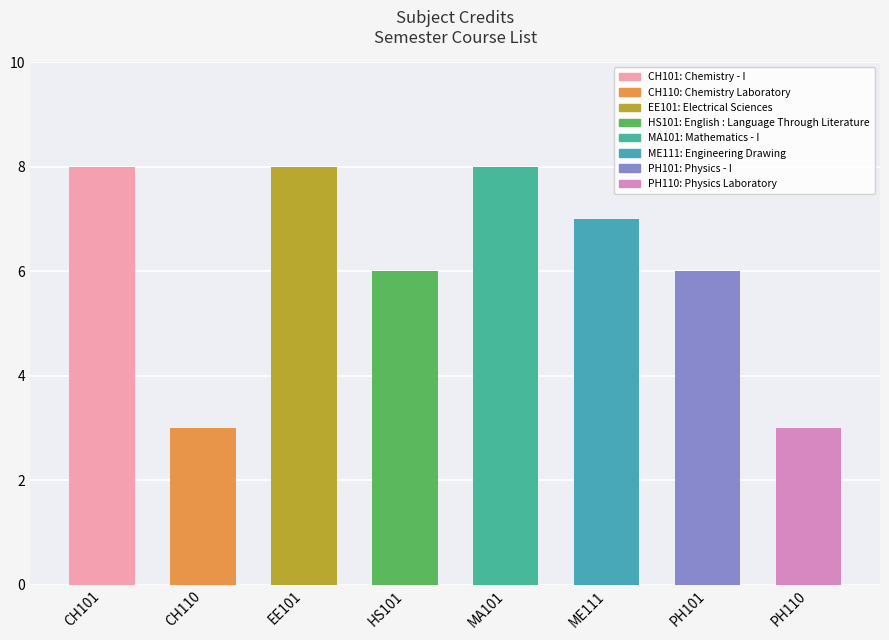

What is the average value?

6